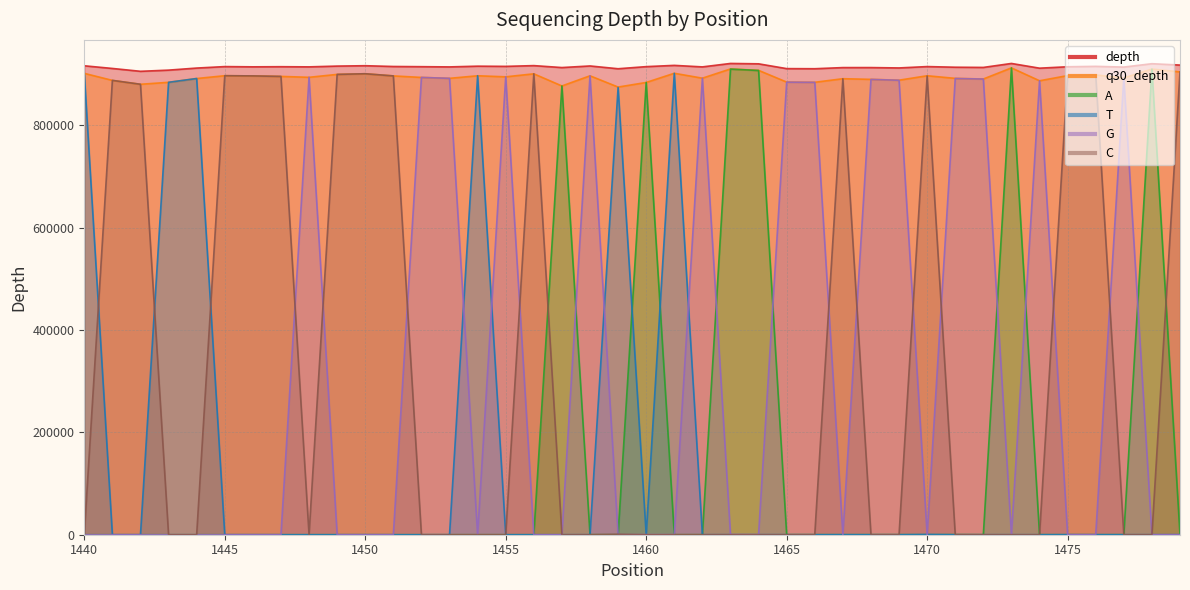

At how many categories does at least one series exceed 849351?

40